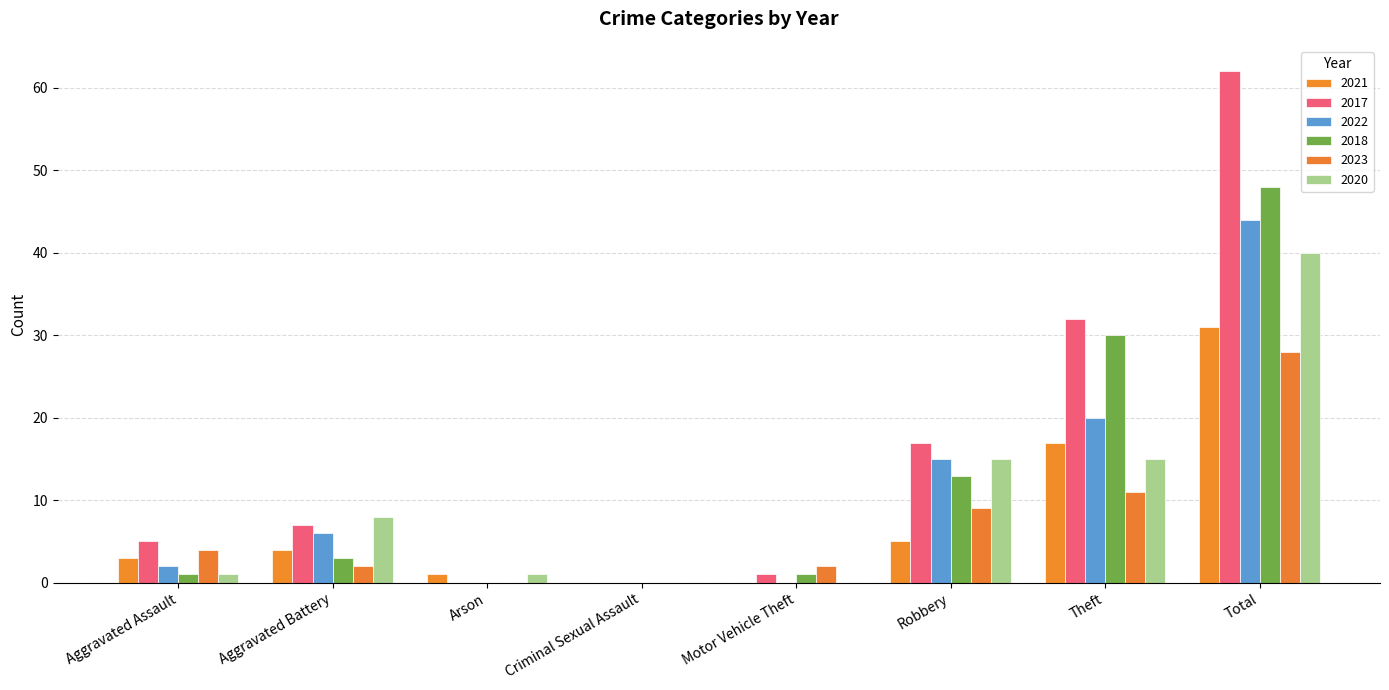

Reading left to right, extract all data points from this chart.

2021: 3	4	1	0	0	5	17	31
2017: 5	7	0	0	1	17	32	62
2022: 2	6	0	0	0	15	20	44
2018: 1	3	0	0	1	13	30	48
2023: 4	2	0	0	2	9	11	28
2020: 1	8	1	0	0	15	15	40